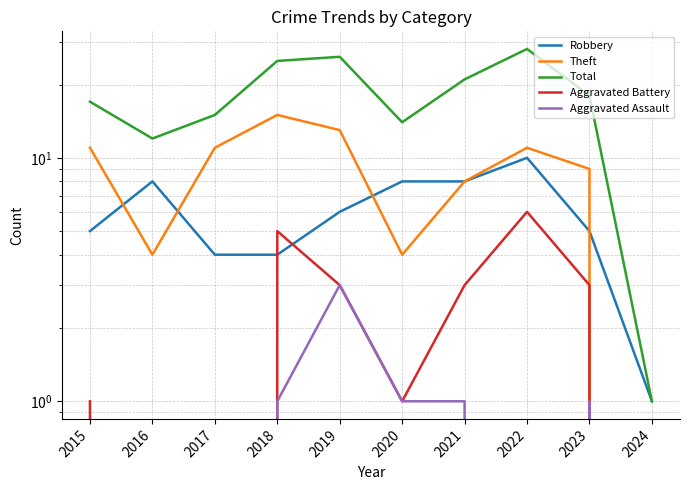

How many Aggravated Assault values are between 0 and 1?

9